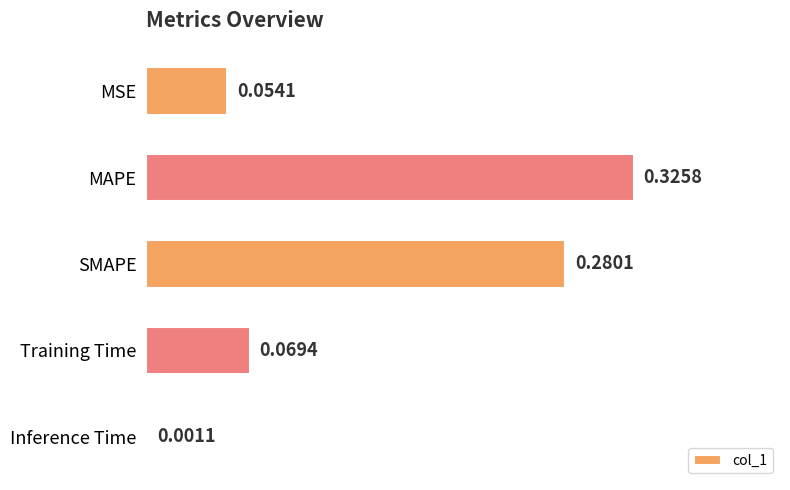

What is the sum of all values?

0.7